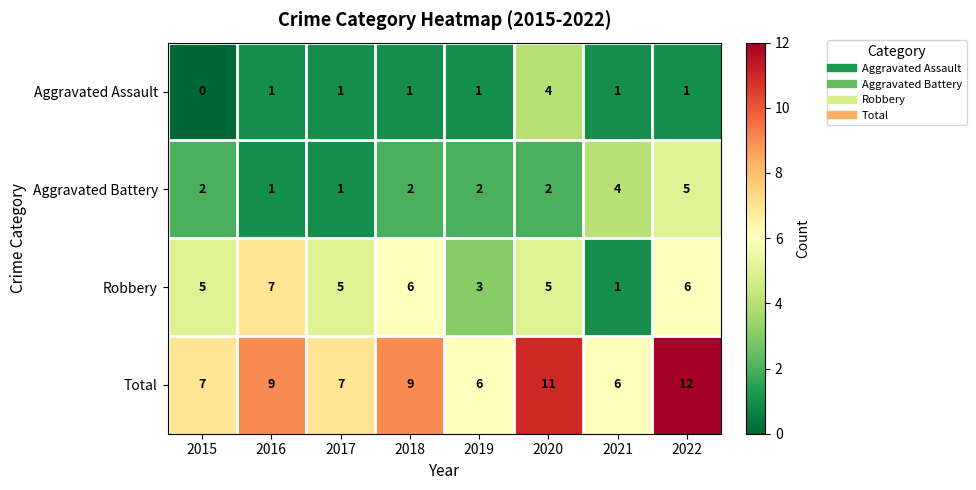

Rank the series by their average value, from lowest to highest.

Aggravated Assault, Aggravated Battery, Robbery, Total